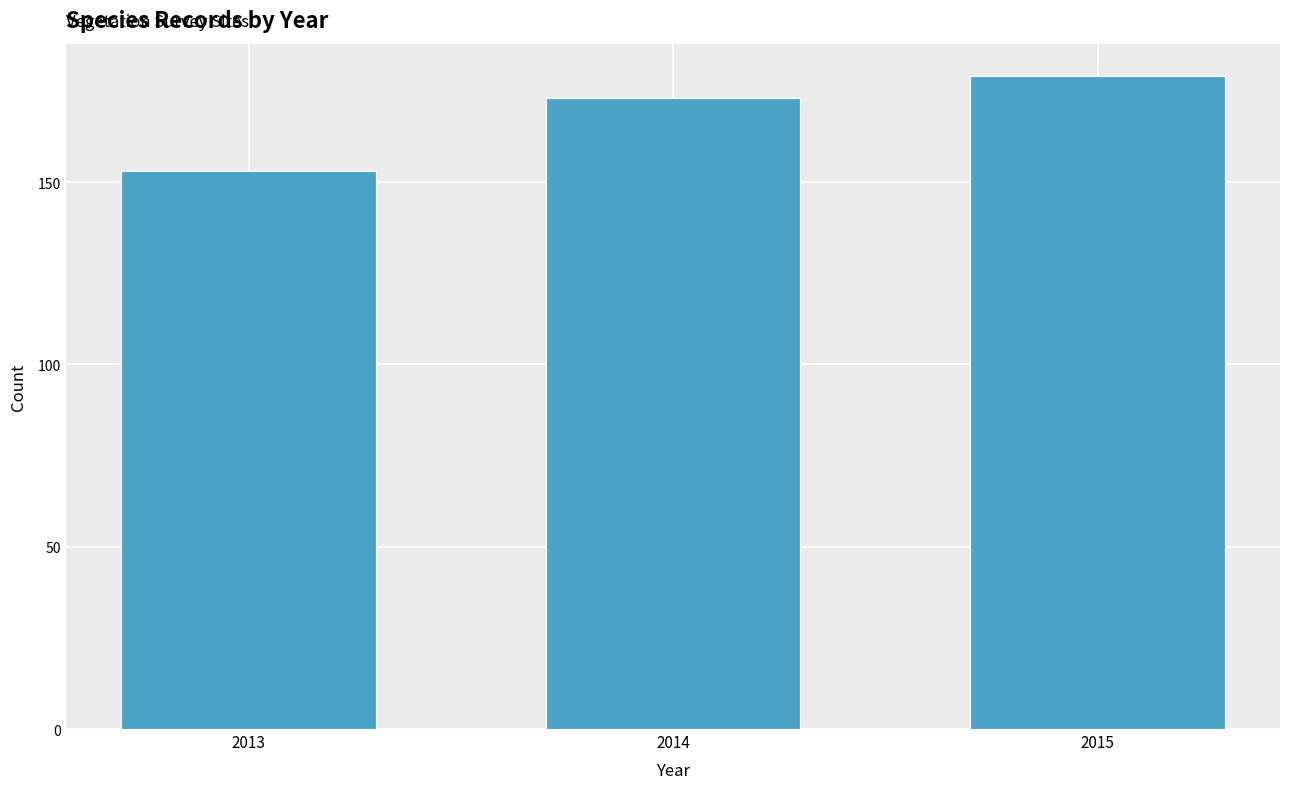

Reading right to left, extract all data points from this chart.

2015=179	2014=173	2013=153